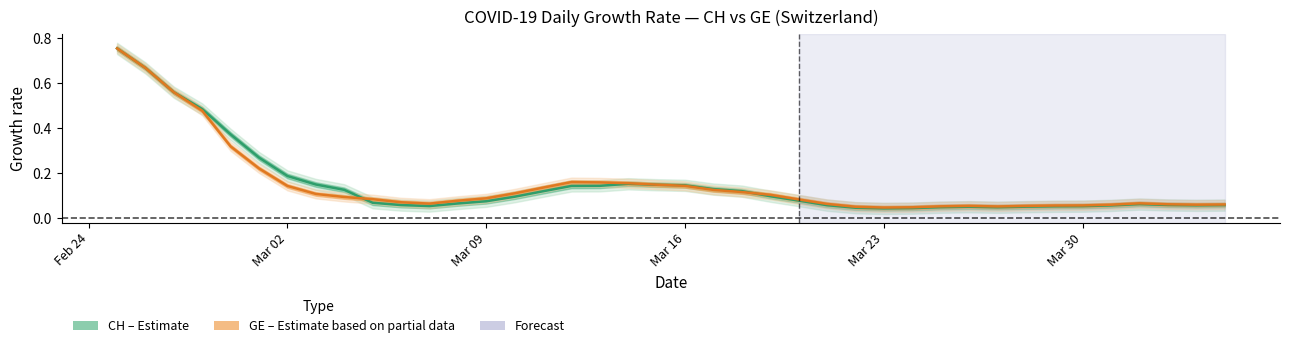

Which series has the largest total across all categories?

CH (Estimate)